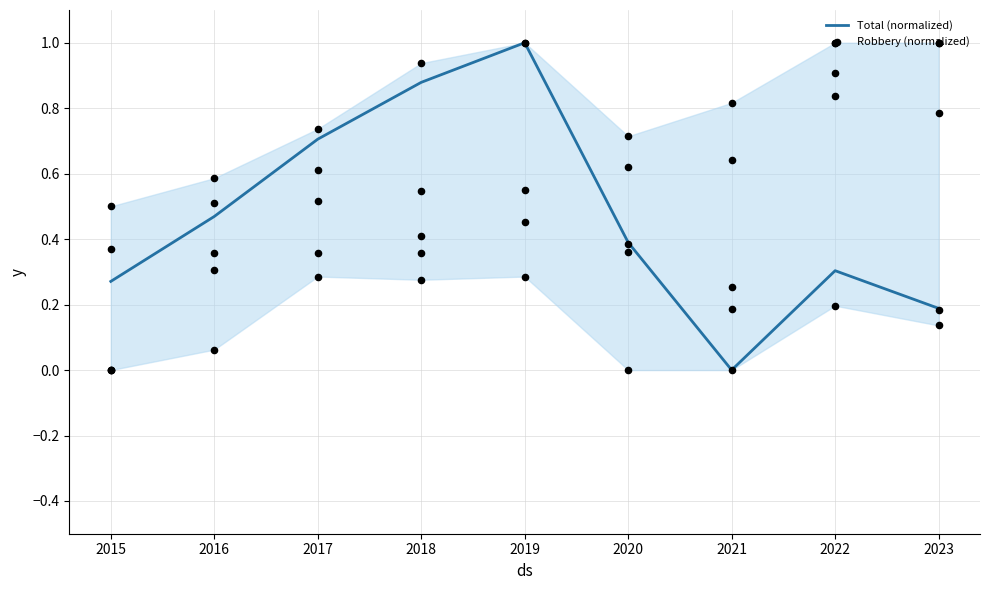

Which series has the largest Y range (max minus min)?

Total (normalized)